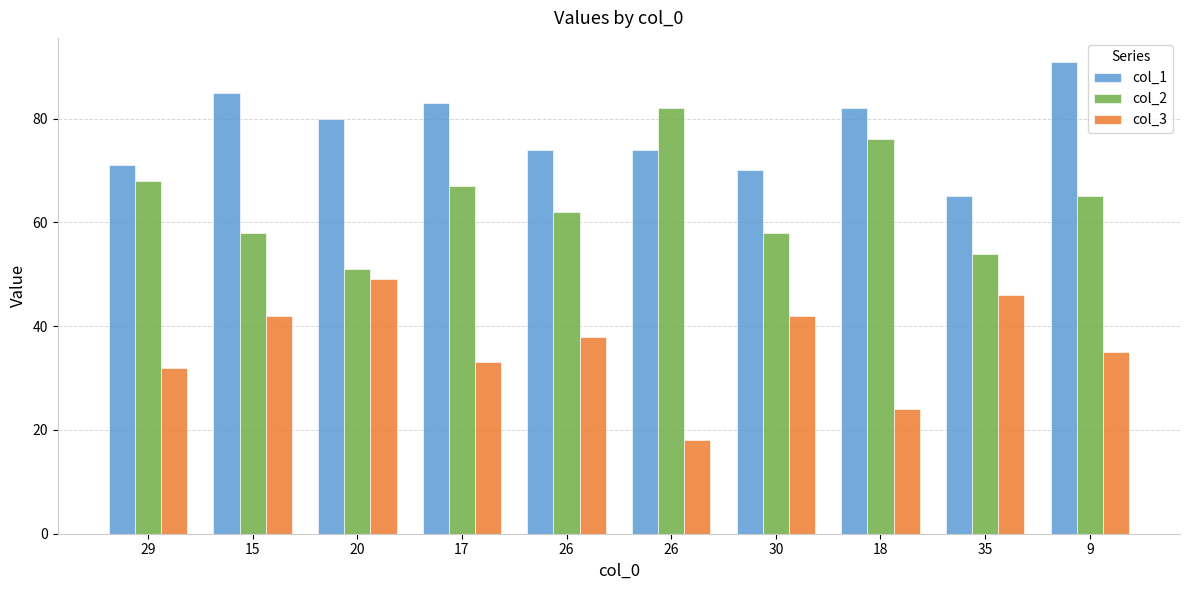

Reading left to right, extract all data points from this chart.

col_1: 29=71	15=85	20=80	17=83	26=74	26=74	30=70	18=82	35=65	9=91
col_2: 29=68	15=58	20=51	17=67	26=62	26=82	30=58	18=76	35=54	9=65
col_3: 29=32	15=42	20=49	17=33	26=38	26=18	30=42	18=24	35=46	9=35